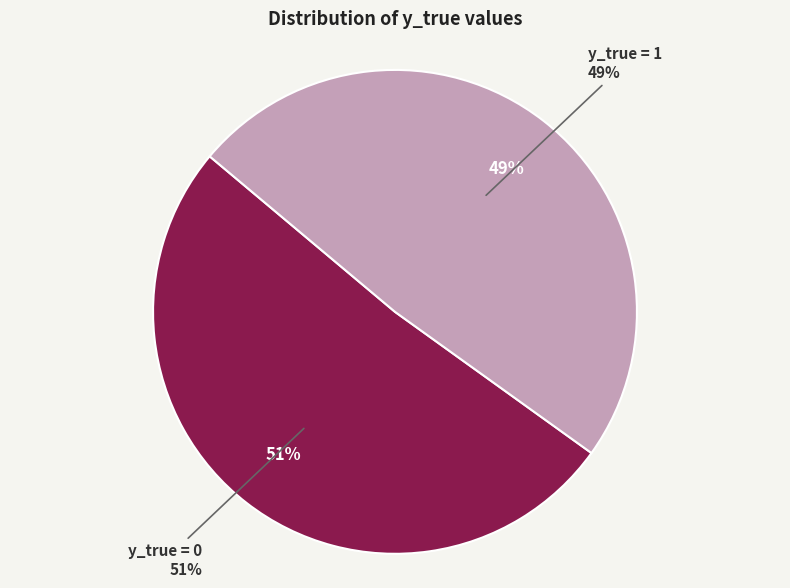

The 1 slice represents 88% of the pie. True or false?

False